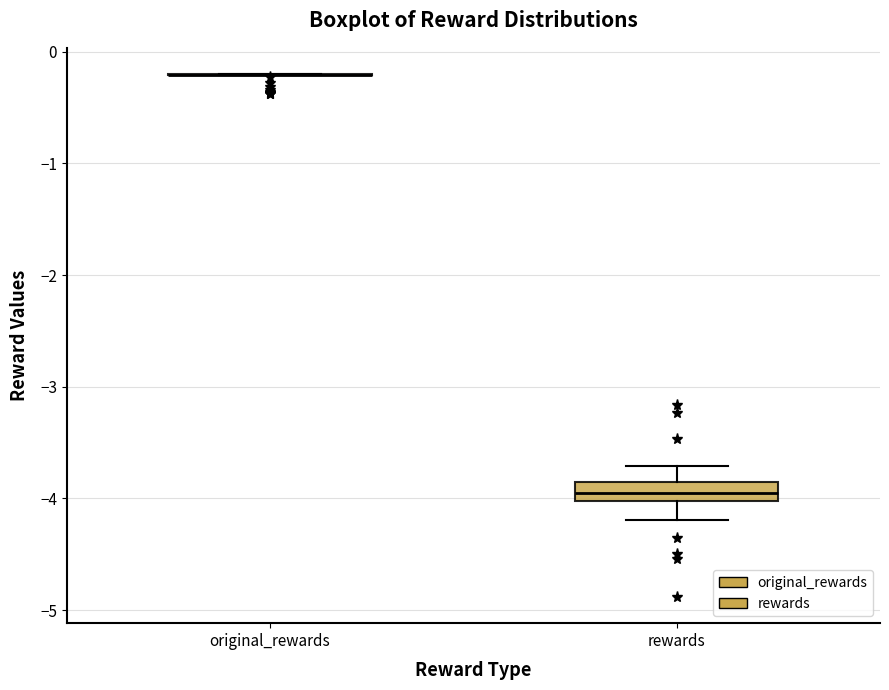

Reading left to right, read every box against the y-axis: the position of its median line, the range the box covers, and the ends of its whiskers. The values are not printed on the chart, so give them approximately, as read against the axis.

original_rewards: box collapsed to a line at -0.2, whiskers -0.2 to -0.2
rewards: median -3.9 (inside the box), box -4.0 to -3.9, whiskers -4.2 to -3.7